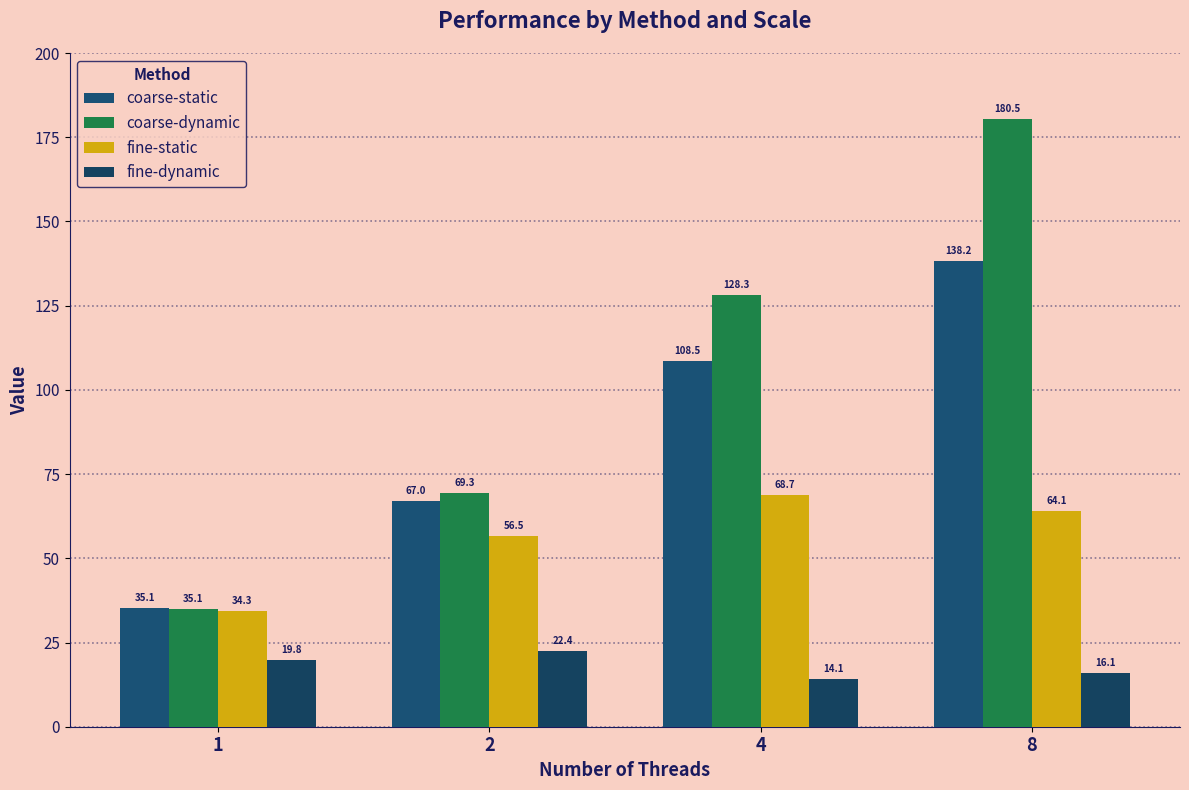

True or false: coarse-dynamic has a value of 51.3 at 1.

False